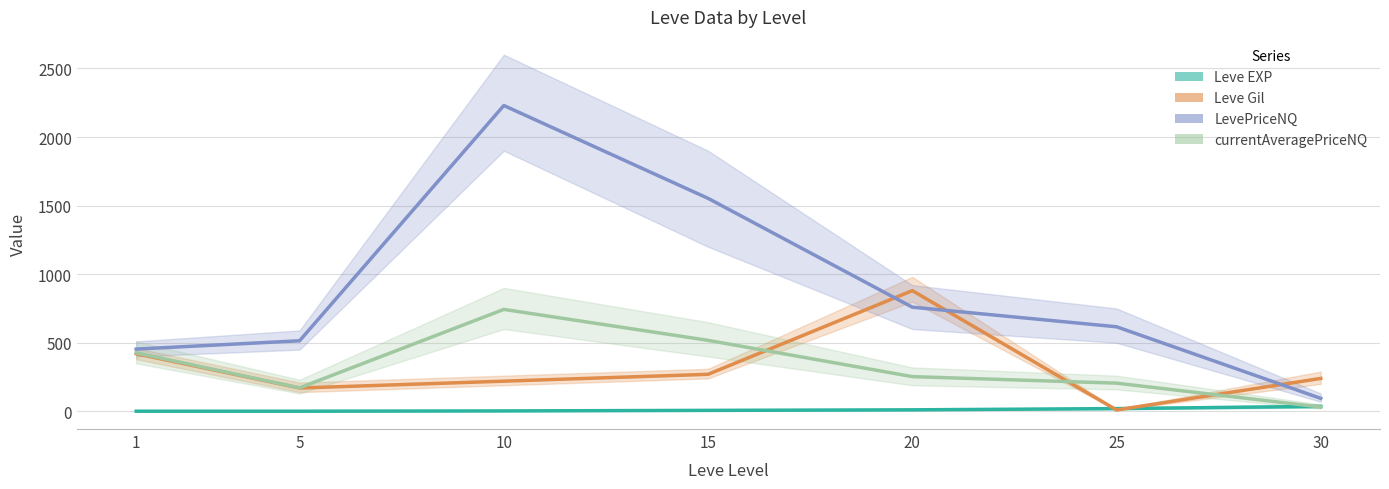

At how many categories does at least one series exceed 2082?

1